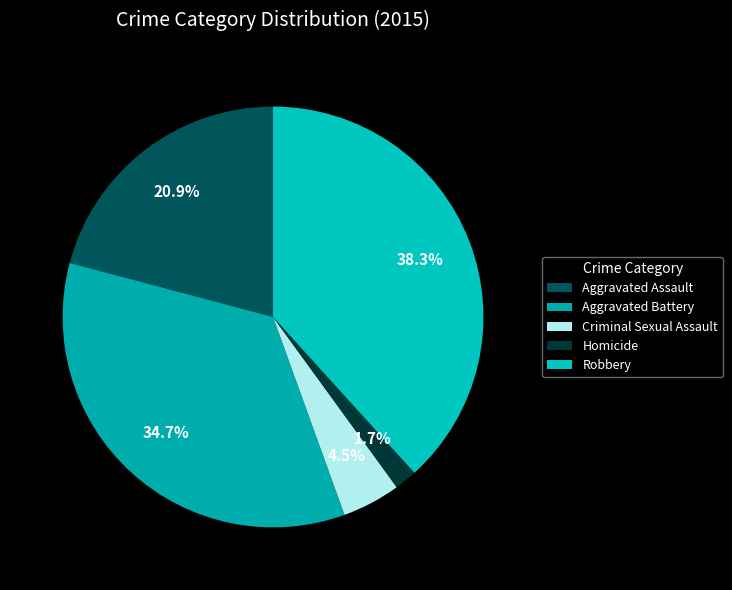

How many slices are in this pie chart?

5